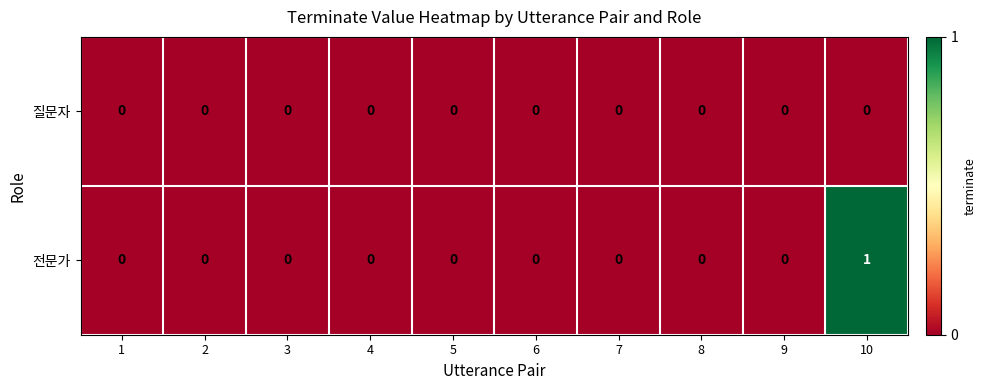

At 10, list the series in order from largest to smallest.

전문가, 질문자